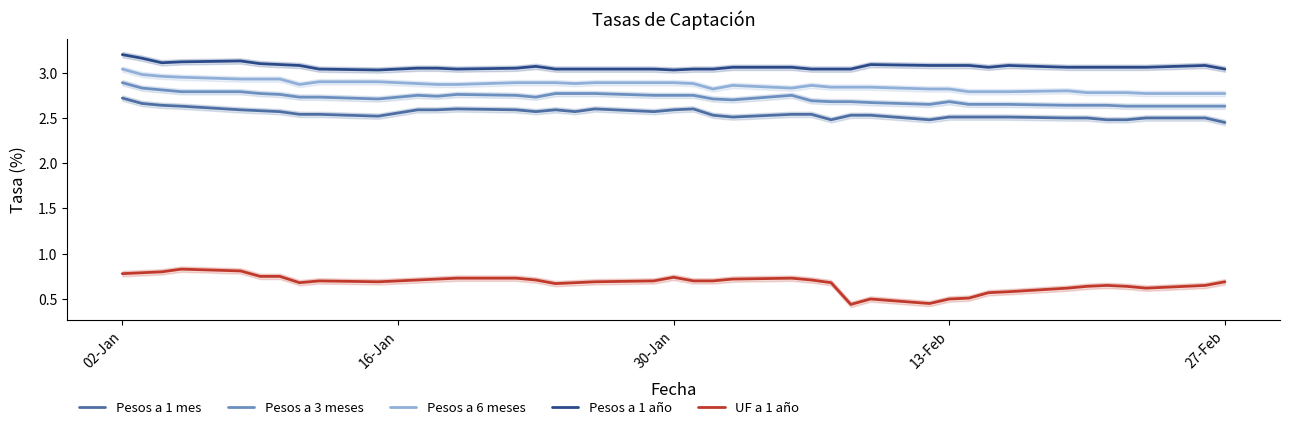

What is the sum of all Pesos a 1 mes values?

102.0